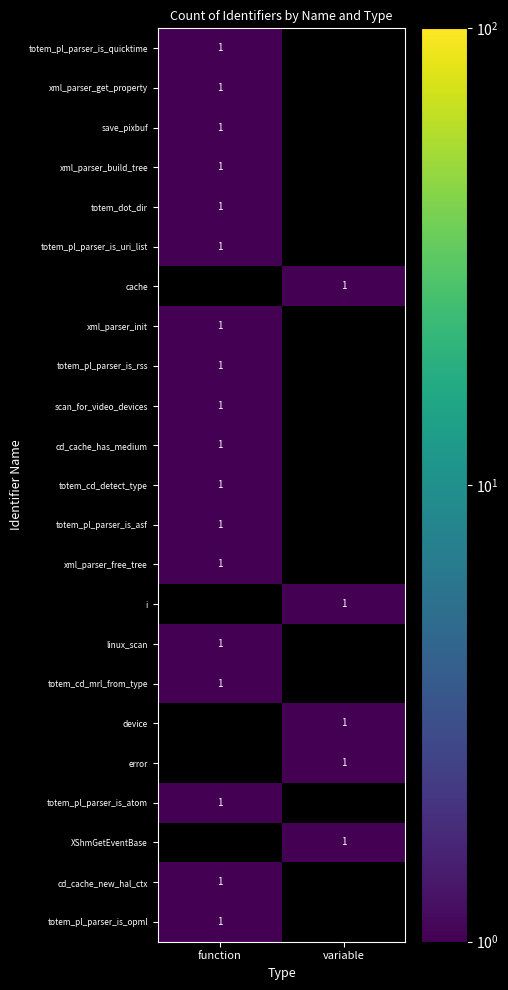

True or false: cd_cache_new_hal_ctx has a value of 1 at function.

True